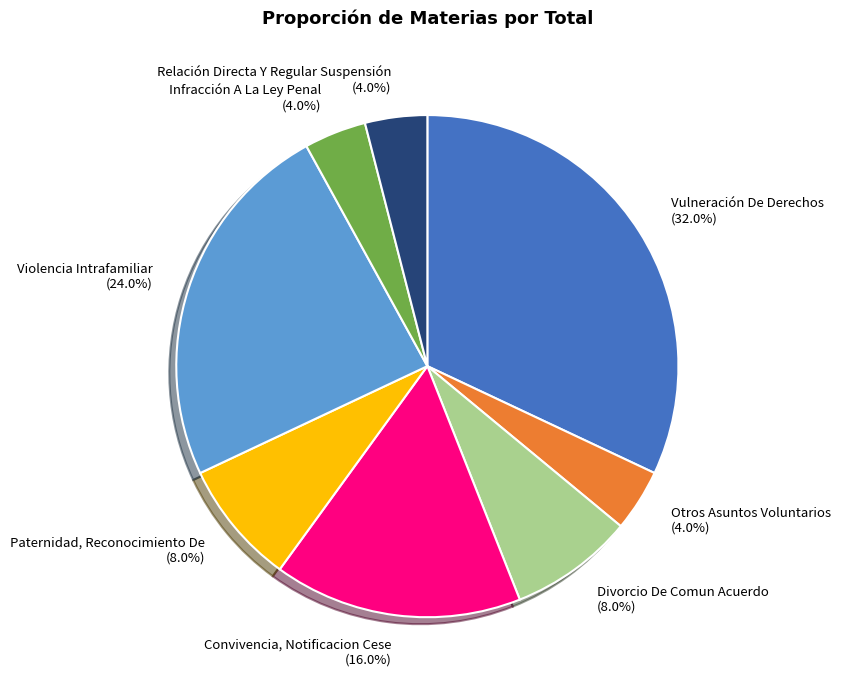

Is there any slice that represents more than half of the pie?

No